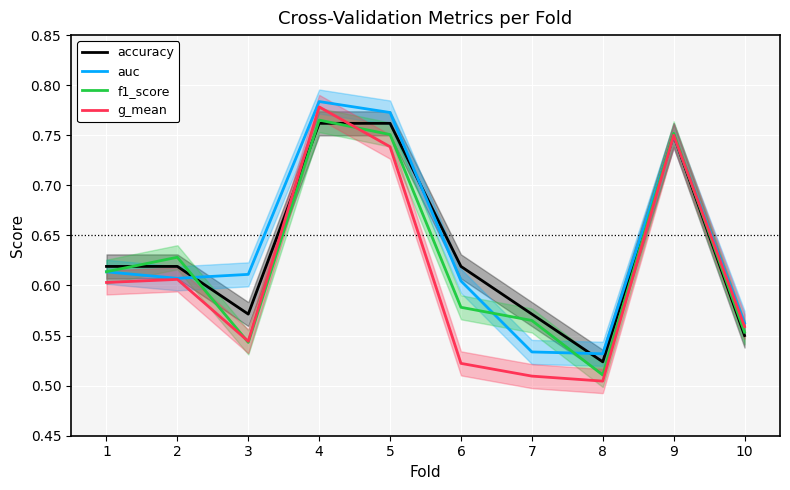

Which series has the widest spread of values?

g_mean